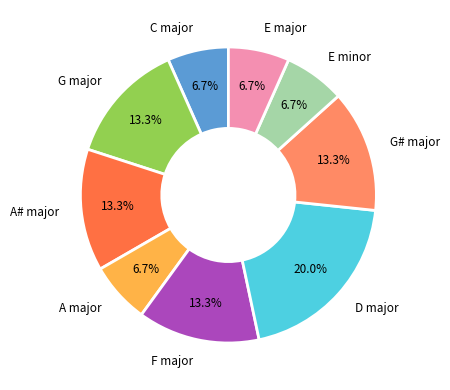

How many slices are in this pie chart?

9